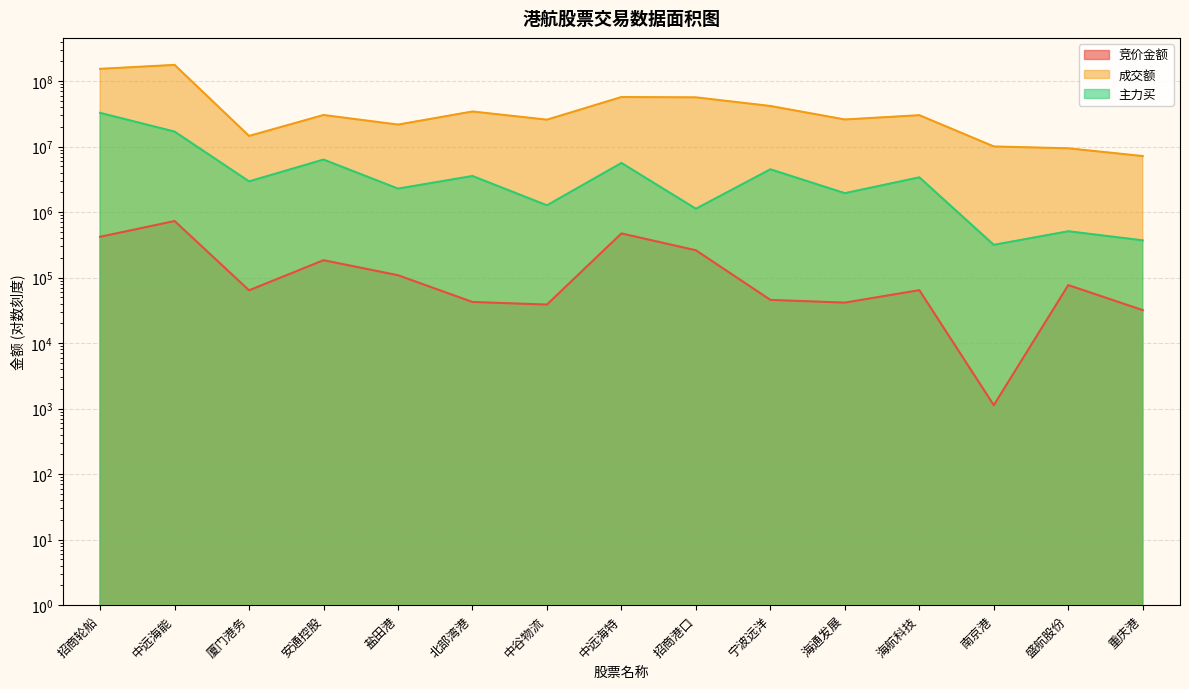

True or false: 主力买 and 竞价金额 intersect in this chart.

False